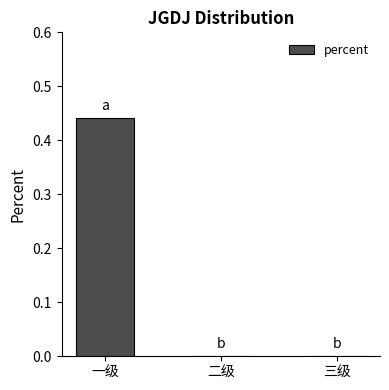

What is the change in value from 一级 to 三级?

-0.4